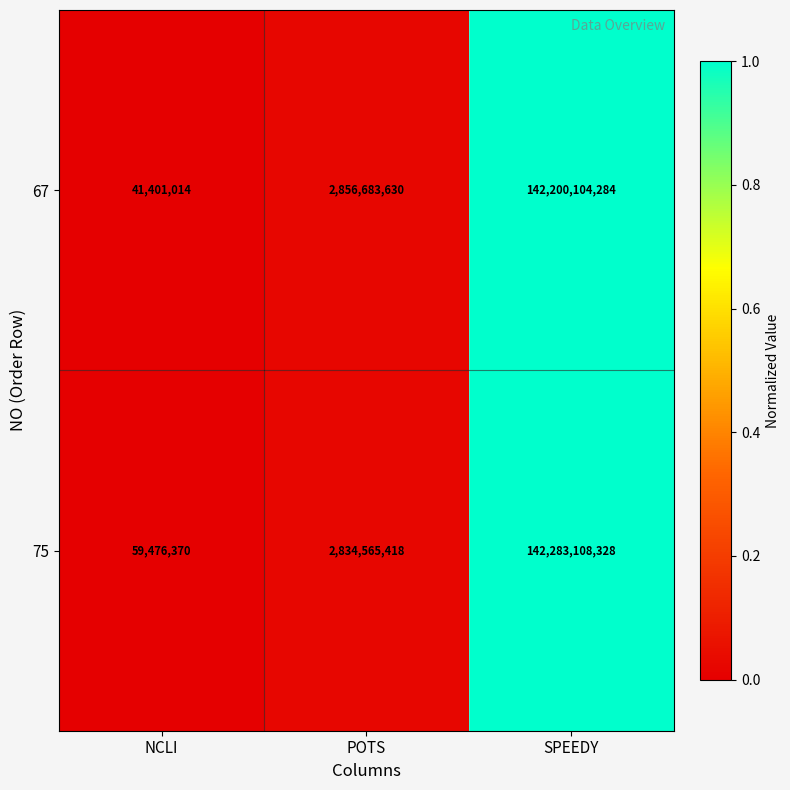

The value of 75 at NCLI is 59476370. True or false?

True